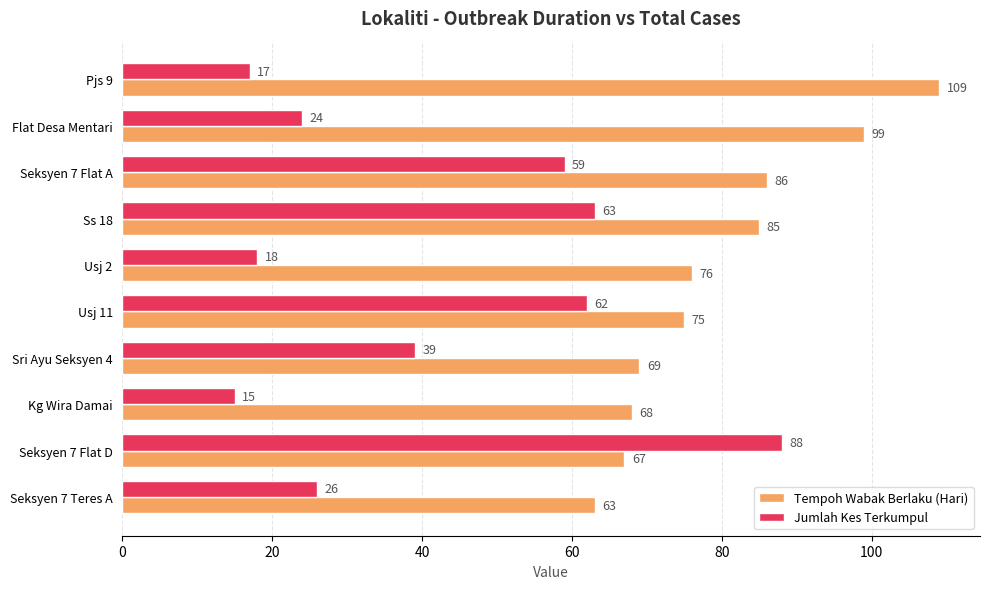

The value of Tempoh Wabak Berlaku (Hari) at Usj 11 is 50. True or false?

False